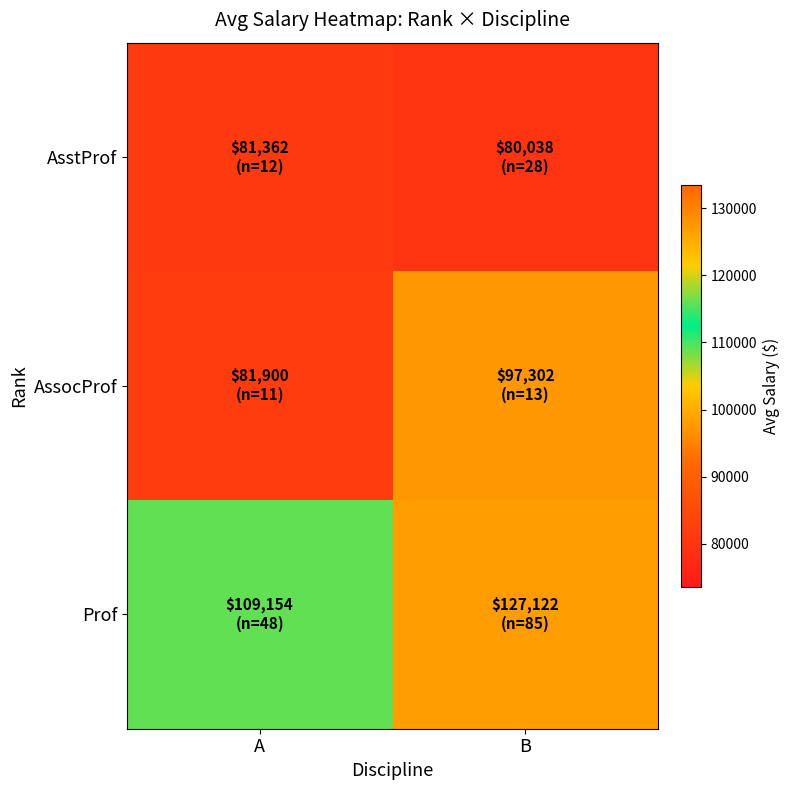

Which has a higher value, B or A?

A